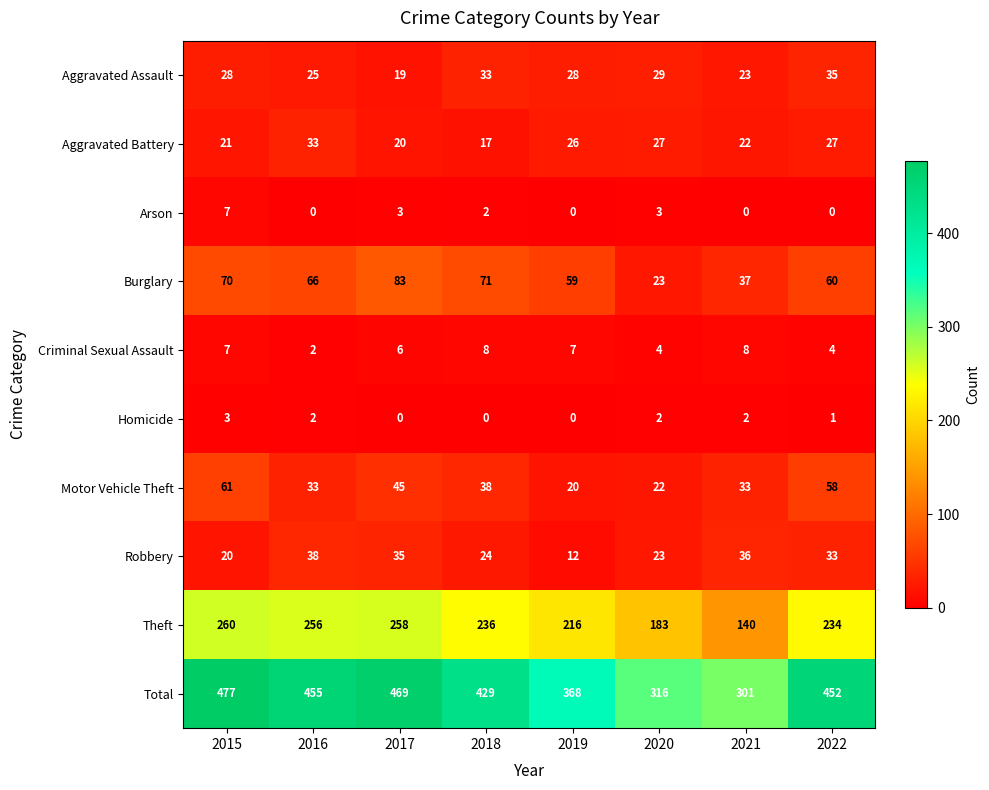

Is it true that Criminal Sexual Assault equals 8 at 2018?

True